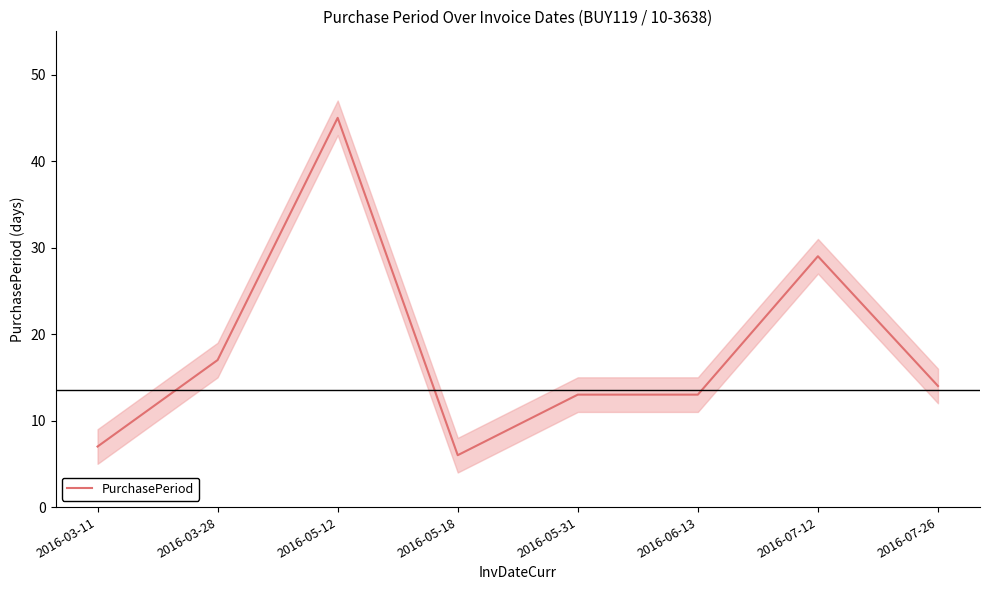

What is the sum of all values?

144